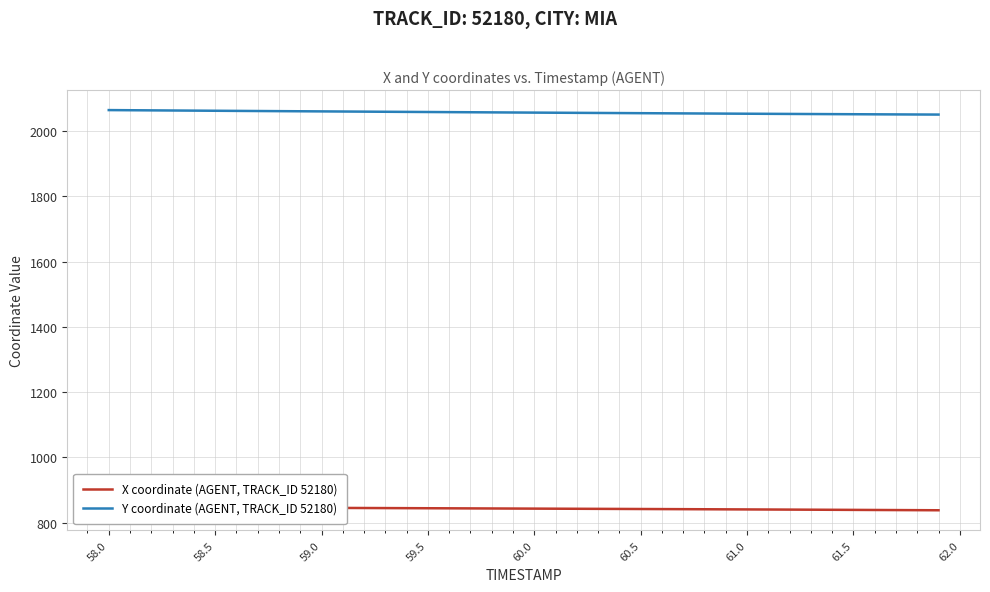

What is the value of the X coordinate (AGENT, TRACK_ID 52180) point at the 11th from the left?

845.8